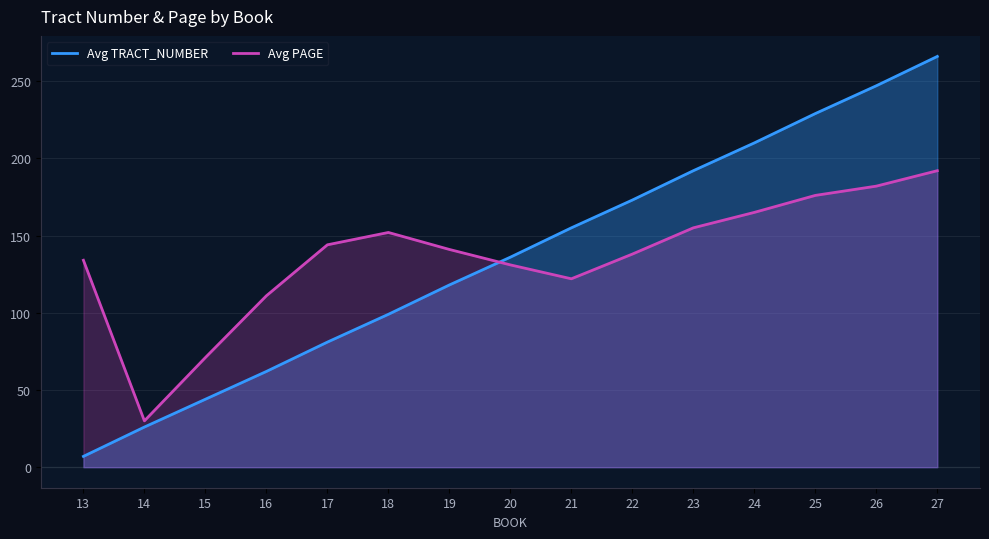

Reading right to left, list all the values displayed in this chart.

Avg TRACT_NUMBER: 266	247	229	210	192	173	155	136	118	99	81	62	44	26	7
Avg PAGE: 192	182	176	165	155	138	122	131	141	152	144	111	71	30	134